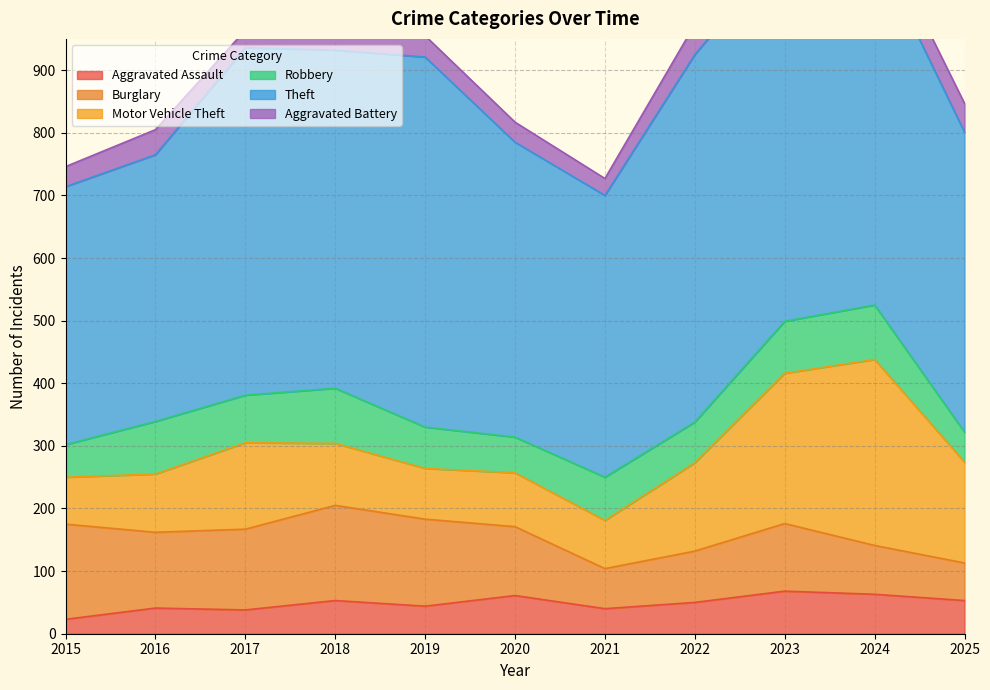

Reading left to right, extract all data points from this chart.

Aggravated Assault: 23	41	38	53	44	61	40	50	68	63	53
Burglary: 152	121	129	152	139	110	64	82	108	78	60
Motor Vehicle Theft: 75	93	138	99	81	86	77	141	240	297	161
Robbery: 52	84	76	88	66	57	69	65	83	87	48
Theft: 412	426	555	540	591	471	450	587	596	572	479
Aggravated Battery: 32	40	28	37	34	32	27	48	60	40	46